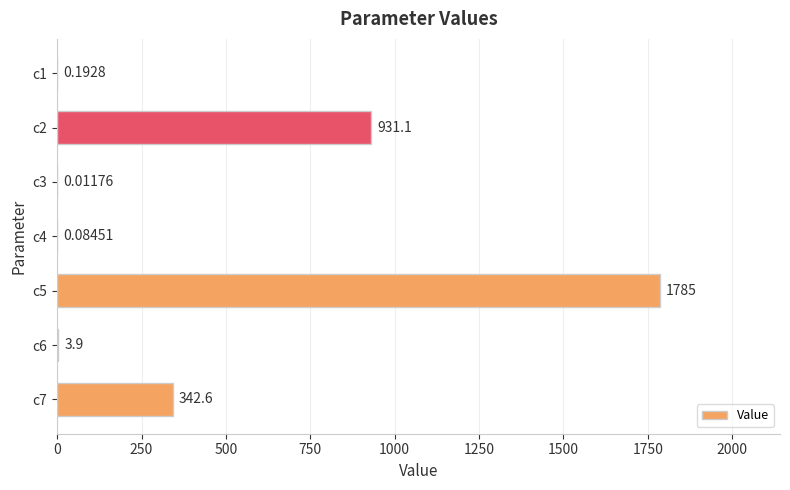

Between c2 and c4, which is larger?

c2